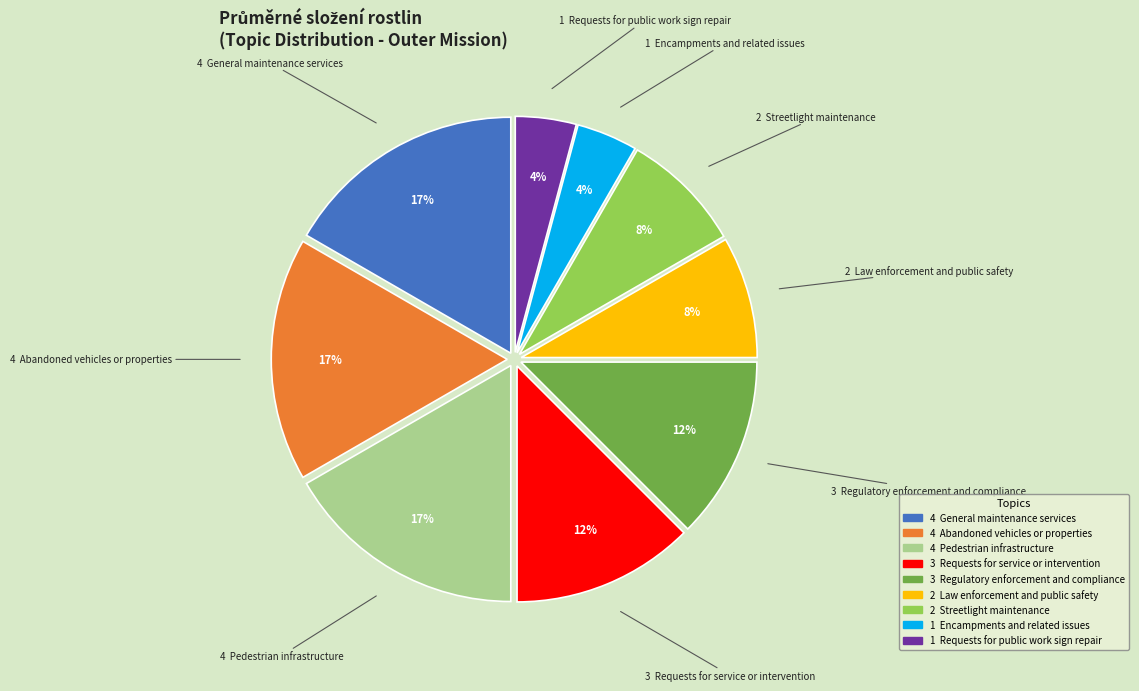

Is there any slice that represents more than half of the pie?

No